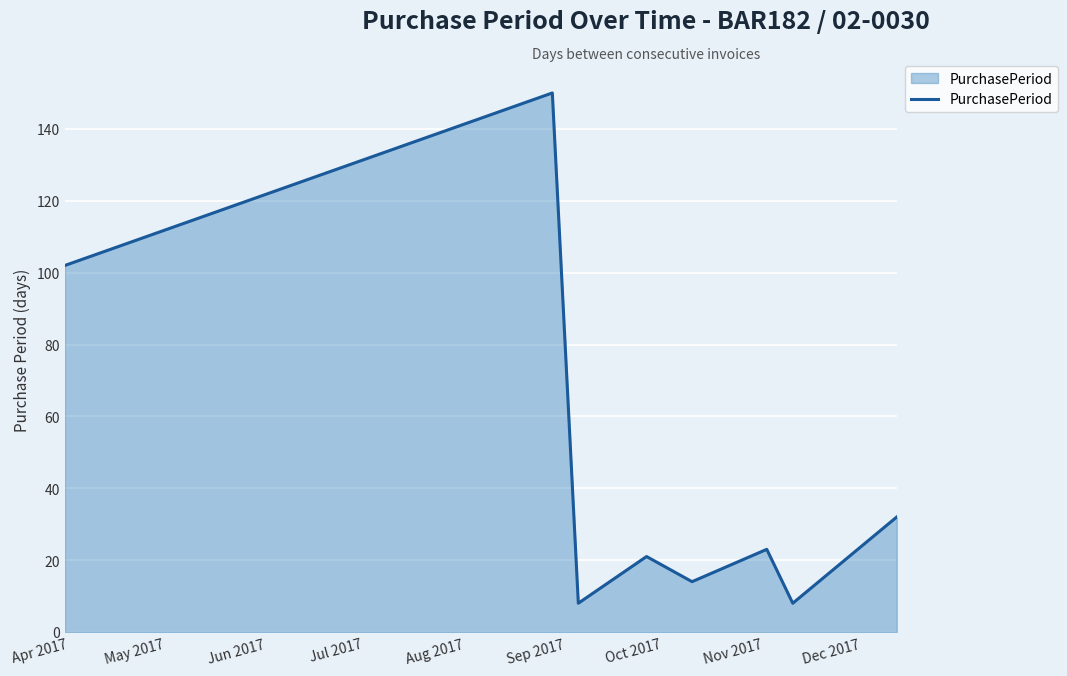

How many interior local valleys (lower than both neighbors) does the data have?

3